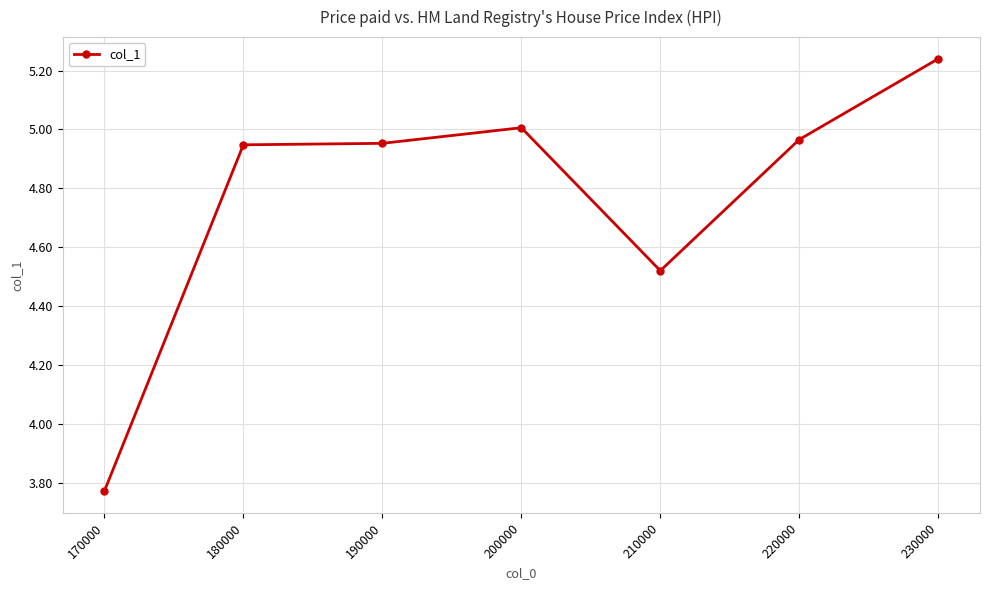

What is the change in value from 210000 to 230000?

+0.7